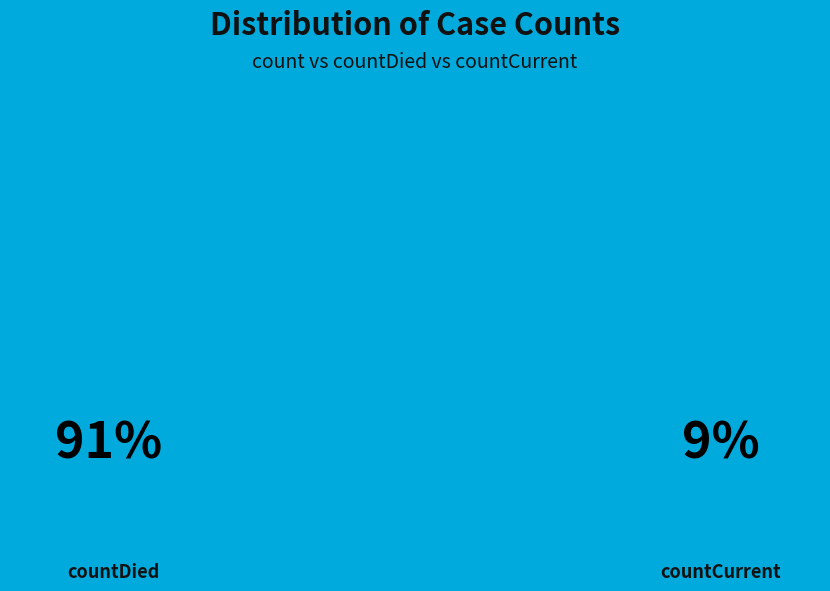

Is it true that countCurrent is 21% of the pie?

False